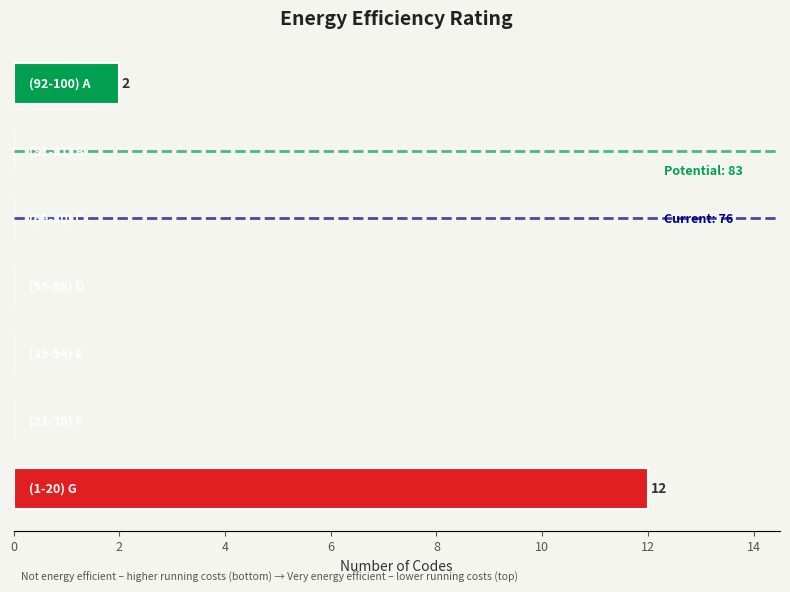

What is the sum of all values?

14